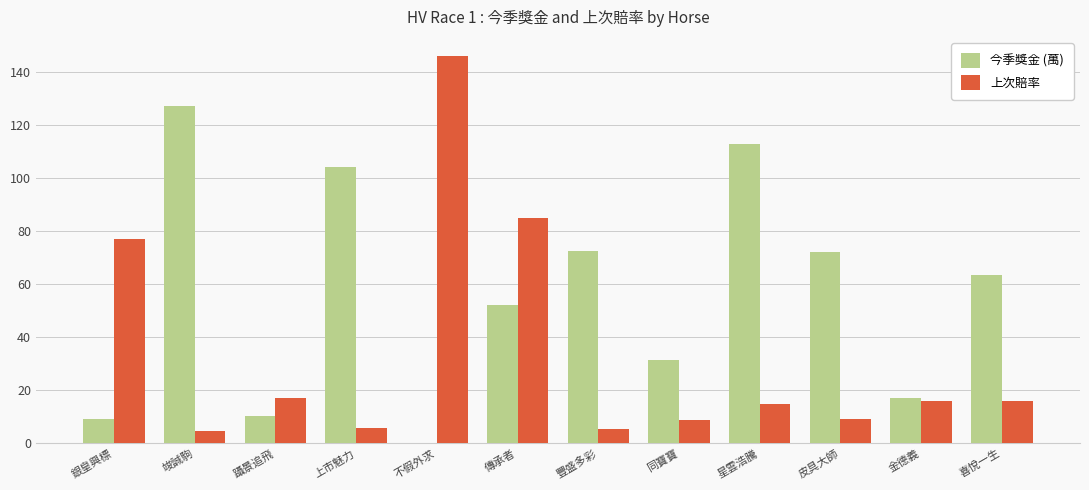

What is the sum of the 上次賠率 values at 躡景追飛 and 星雲浩騰?

32.0